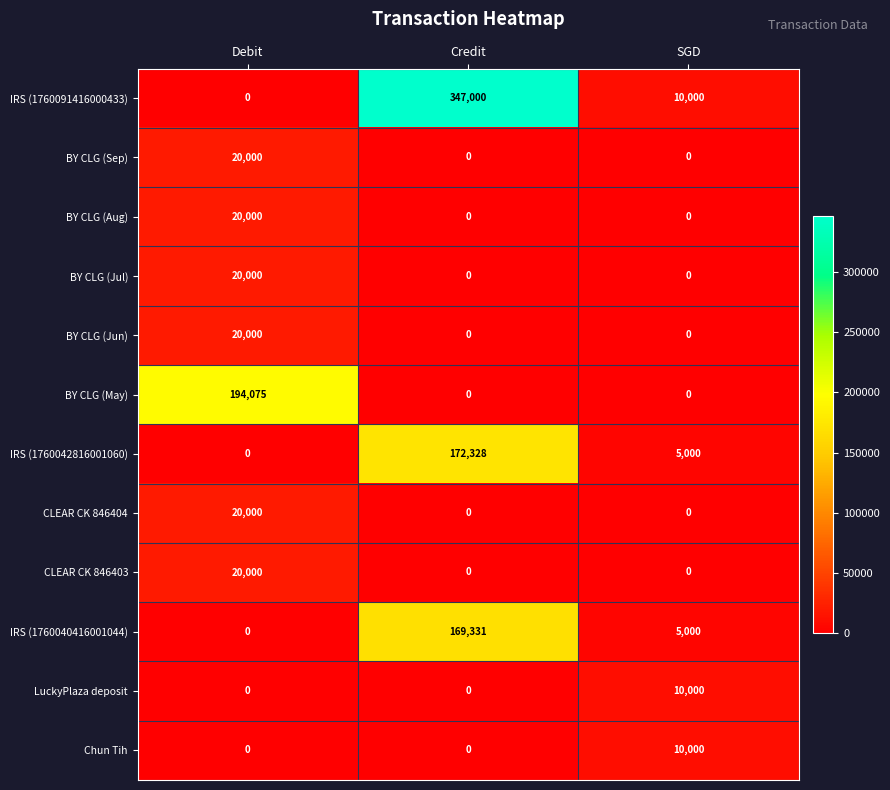

What is the spread (max minus min) of values at Debit?

194075